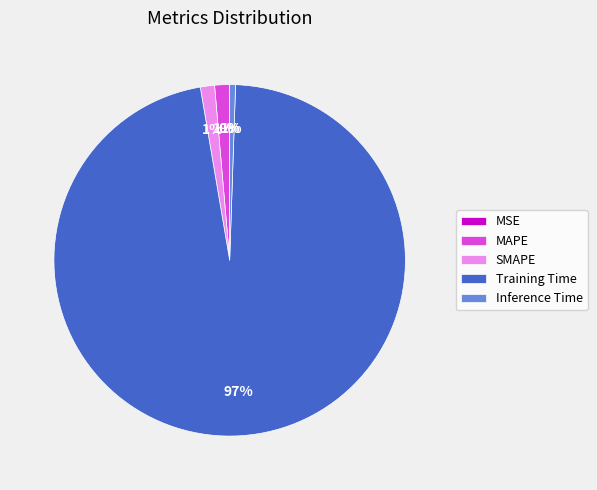

Is it true that Training Time is 84% of the pie?

False